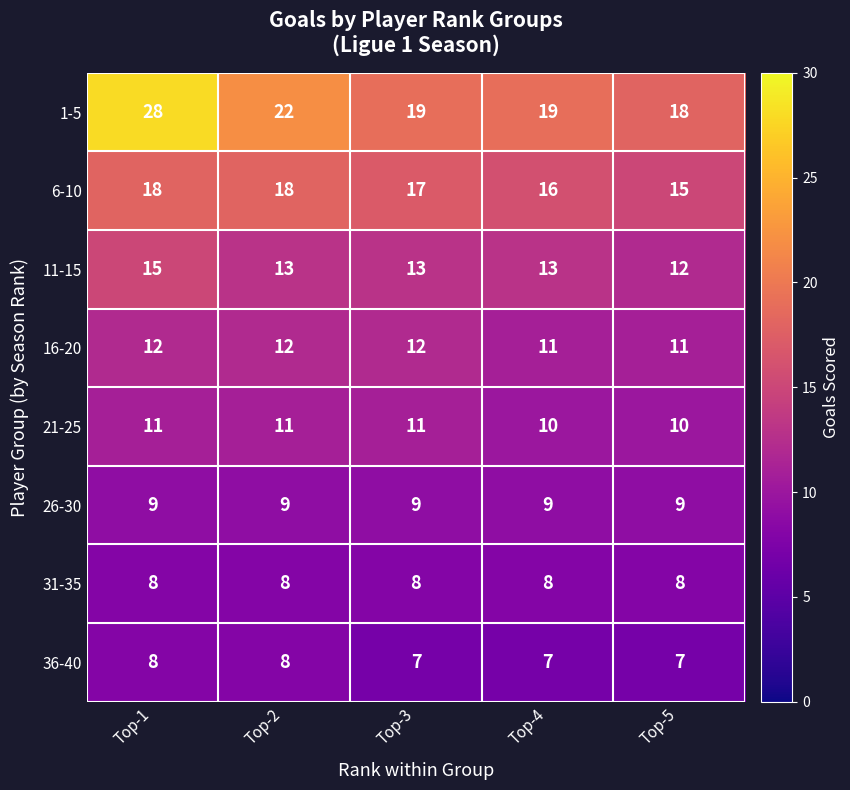

What is the minimum value for 31-35?

8